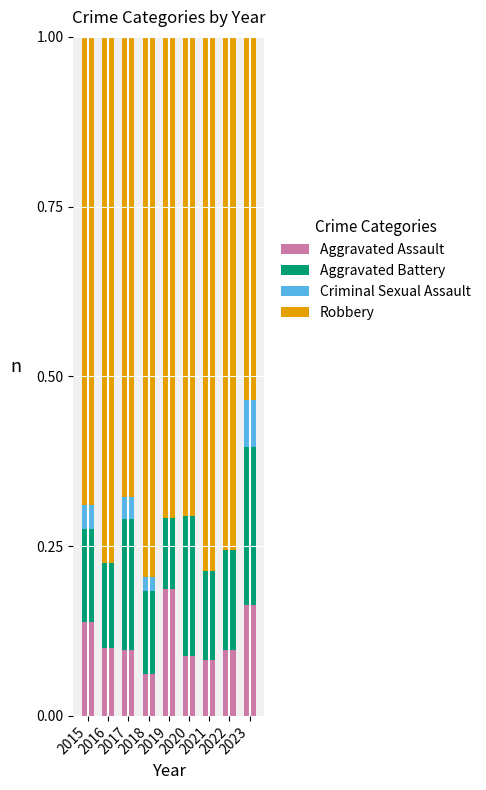

How many Aggravated Battery values are between 0 and 1?

9